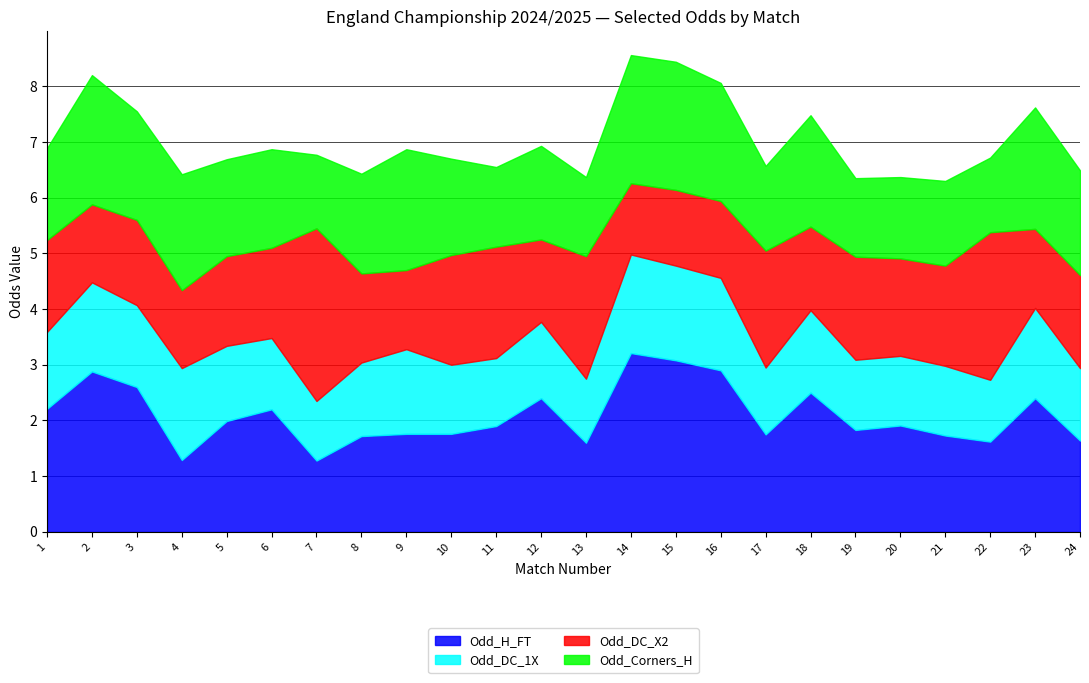

Which series changed the most between 4 and 18?

Odd_H_FT